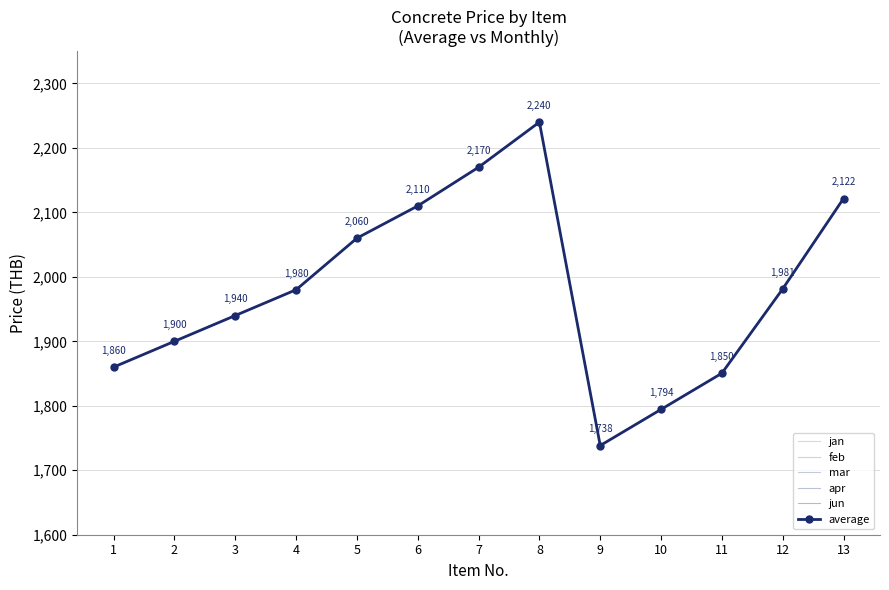

Where does the mar series first go above 1980?

5